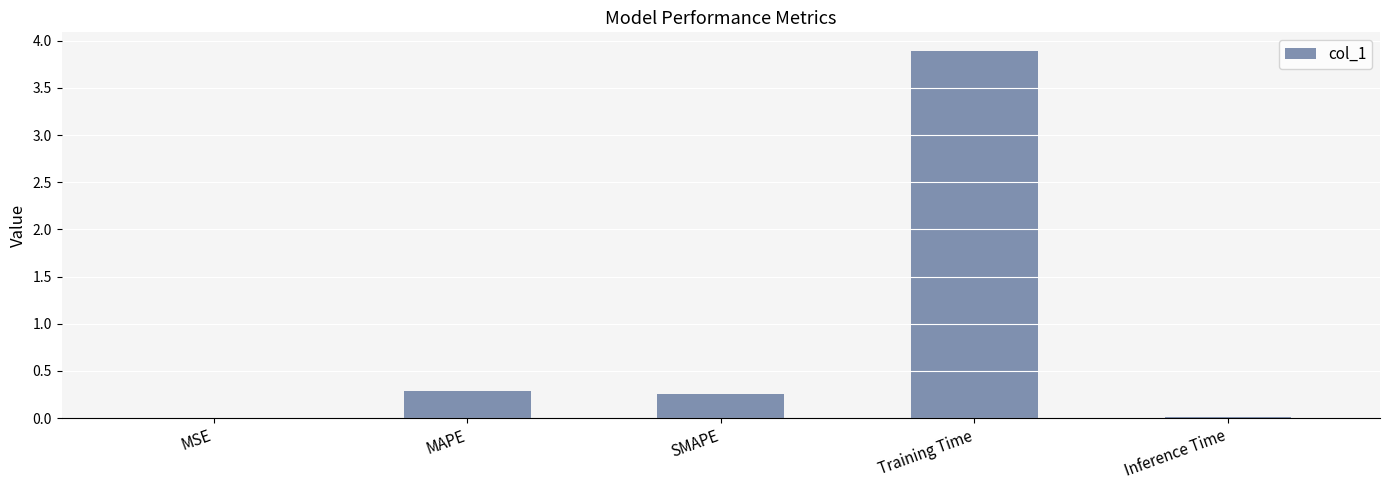

What is the difference between the values at Training Time and MAPE?

3.6